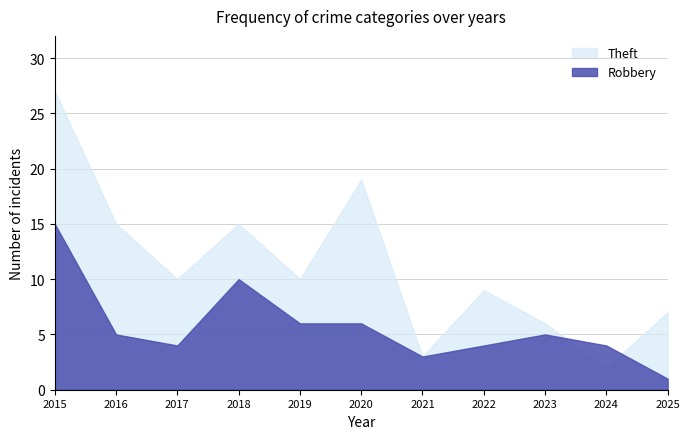

How many values in the Theft series are below 10?

5